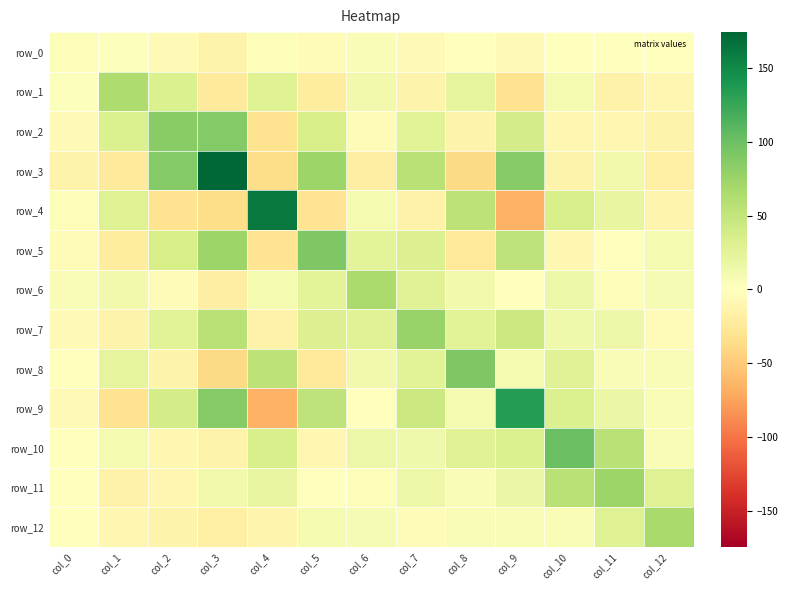

Reading right to left, list all the values displayed in this chart.

row_0: col_12=0.8	col_11=-1.3	col_10=-1.1	col_9=-6.7	col_8=0.6	col_7=-5.7	col_6=4.2	col_5=-4.4	col_4=3.0	col_3=-12.8	col_2=-6.7	col_1=2.3	col_0=3.6
row_1: col_12=-8.3	col_11=-14.7	col_10=8.8	col_9=-30.8	col_8=22.6	col_7=-12.4	col_6=11.4	col_5=-20.5	col_4=29.0	col_3=-23.2	col_2=32.1	col_1=63.1	col_0=2.3
row_2: col_12=-12.7	col_11=-9.2	col_10=-9.5	col_9=37.0	col_8=-13.5	col_7=26.5	col_6=-3.8	col_5=36.6	col_4=-30.1	col_3=88.5	col_2=85.4	col_1=32.1	col_0=-6.7
row_3: col_12=-17.6	col_11=11.2	col_10=-13.6	col_9=86.3	col_8=-39.4	col_7=56.0	col_6=-18.2	col_5=73.9	col_4=-36.0	col_3=174.6	col_2=88.5	col_1=-23.2	col_0=-12.8
row_4: col_12=-11.9	col_11=20.2	col_10=34.4	col_9=-65.5	col_8=54.0	col_7=-13.9	col_6=9.4	col_5=-29.4	col_4=161.6	col_3=-36.0	col_2=-30.1	col_1=29.0	col_0=3.0
row_5: col_12=9.3	col_11=0.2	col_10=-8.8	col_9=53.1	col_8=-25.0	col_7=30.2	col_6=25.3	col_5=90.5	col_4=-29.4	col_3=73.9	col_2=36.6	col_1=-20.5	col_0=-4.4
row_6: col_12=7.8	col_11=3.0	col_10=16.0	col_9=-1.2	col_8=11.9	col_7=27.5	col_6=66.3	col_5=25.3	col_4=9.4	col_3=-18.2	col_2=-3.8	col_1=11.4	col_0=4.2
row_7: col_12=-3.4	col_11=15.9	col_10=12.9	col_9=45.0	col_8=26.1	col_7=77.1	col_6=27.5	col_5=30.2	col_4=-13.9	col_3=56.0	col_2=26.5	col_1=-12.4	col_0=-5.7
row_8: col_12=5.0	col_11=4.2	col_10=28.5	col_9=9.1	col_8=91.3	col_7=26.1	col_6=11.9	col_5=-25.0	col_4=54.0	col_3=-39.4	col_2=-13.5	col_1=22.6	col_0=0.6
row_9: col_12=6.5	col_11=16.8	col_10=31.5	col_9=134.1	col_8=9.1	col_7=45.0	col_6=-1.2	col_5=53.1	col_4=-65.5	col_3=86.3	col_2=37.0	col_1=-30.8	col_0=-6.7
row_10: col_12=6.4	col_11=56.7	col_10=101.5	col_9=31.5	col_8=28.5	col_7=12.9	col_6=16.0	col_5=-8.8	col_4=34.4	col_3=-13.6	col_2=-9.5	col_1=8.8	col_0=-1.1
row_11: col_12=28.7	col_11=73.9	col_10=56.7	col_9=16.8	col_8=4.2	col_7=15.9	col_6=3.0	col_5=0.2	col_4=20.2	col_3=11.2	col_2=-9.2	col_1=-14.7	col_0=-1.3
row_12: col_12=66.9	col_11=28.7	col_10=6.4	col_9=6.5	col_8=5.0	col_7=-3.4	col_6=7.8	col_5=9.3	col_4=-11.9	col_3=-17.6	col_2=-12.7	col_1=-8.3	col_0=0.8